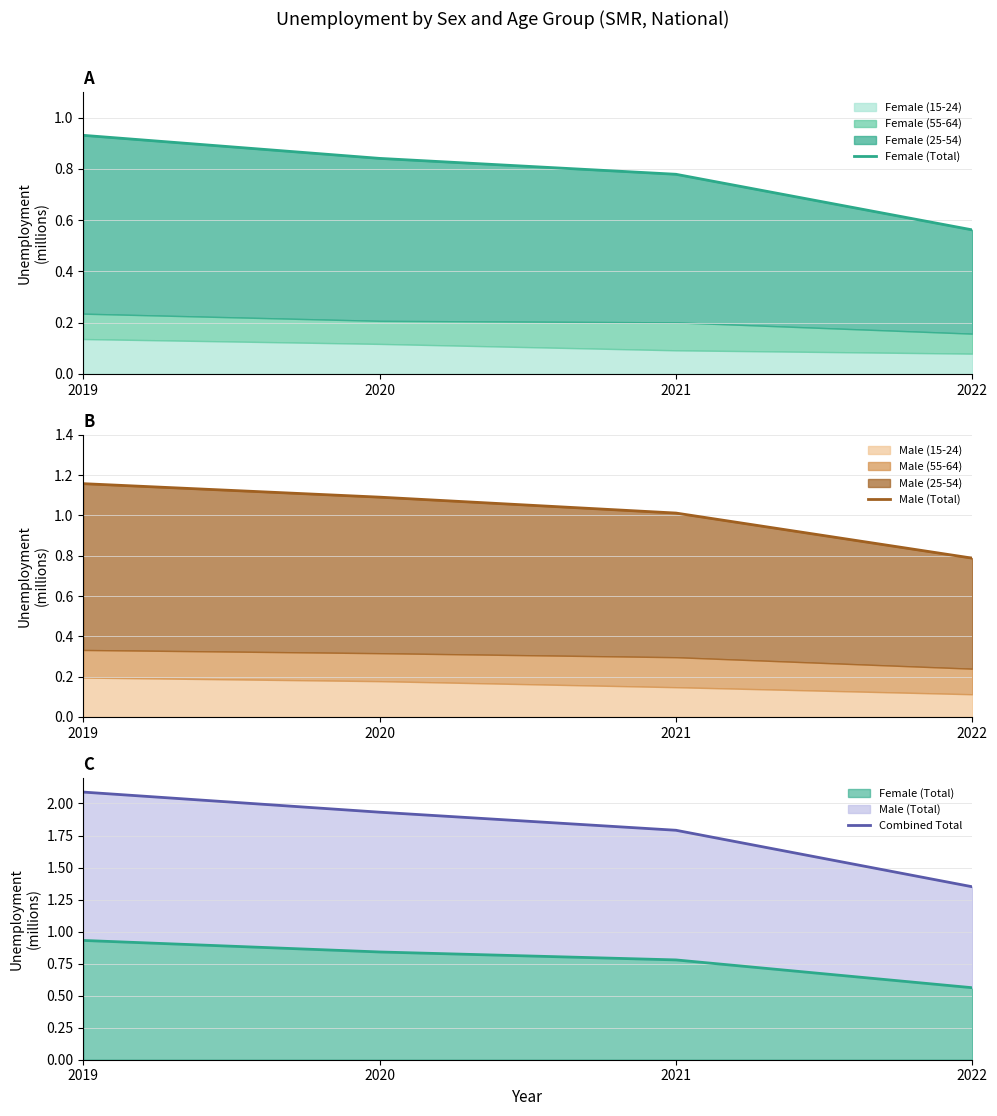

At which label does Male (Total) reach its peak?

2019